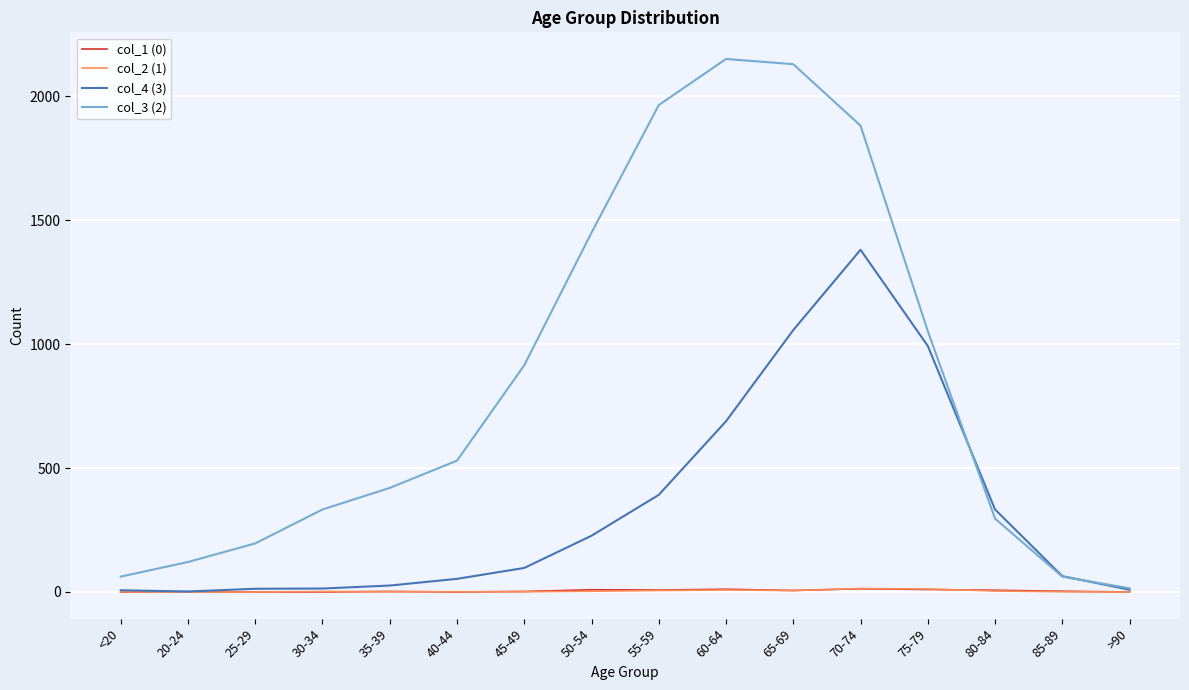

Which series has the largest range (max minus min)?

col_3 (2)